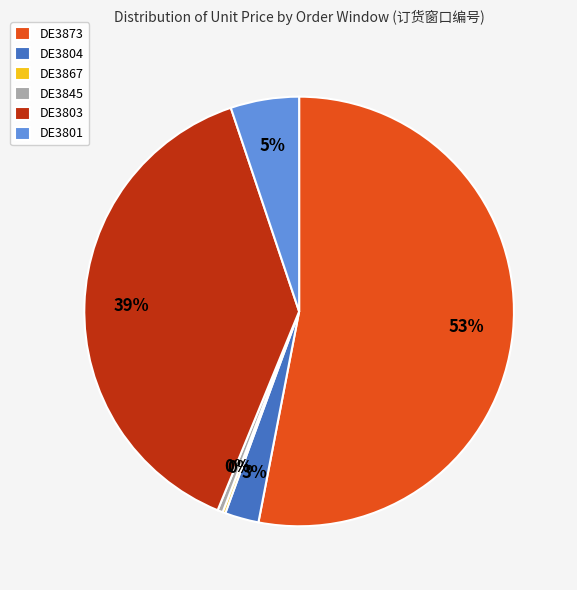

Is it true that DE3803 is 39% of the pie?

True